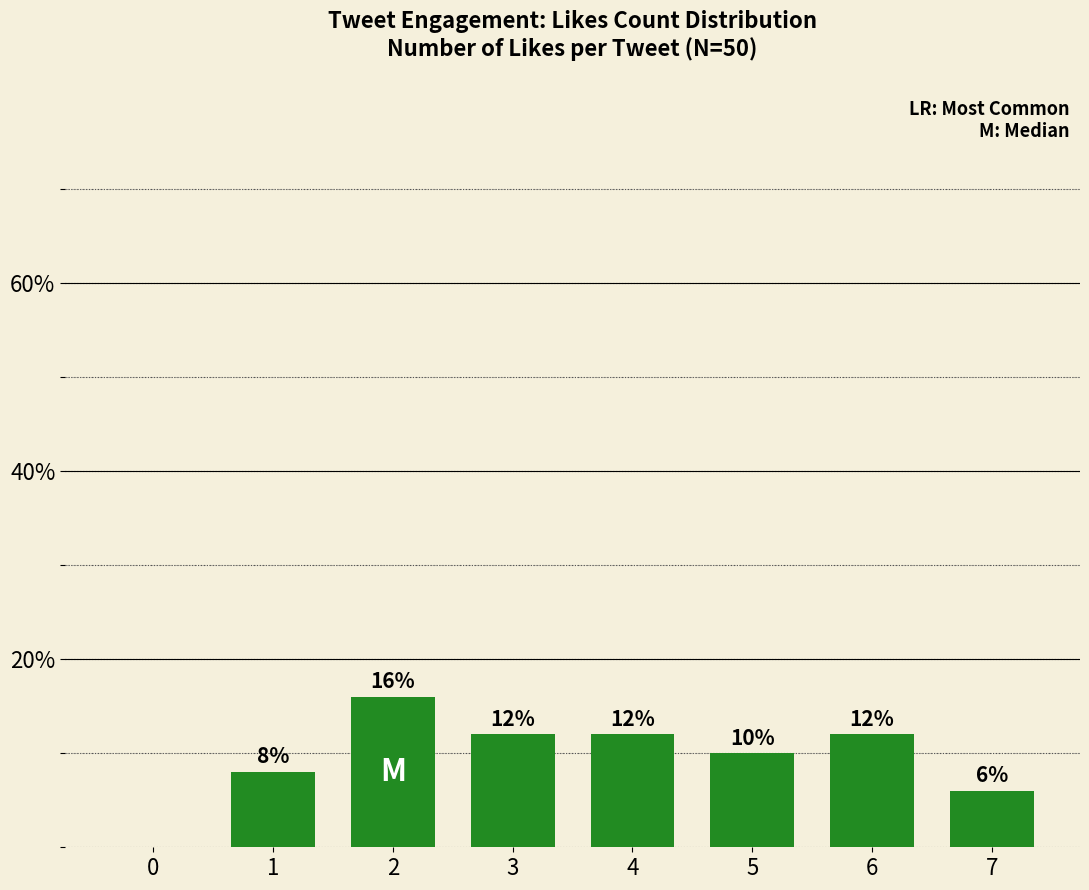

Are the bars horizontal?

No